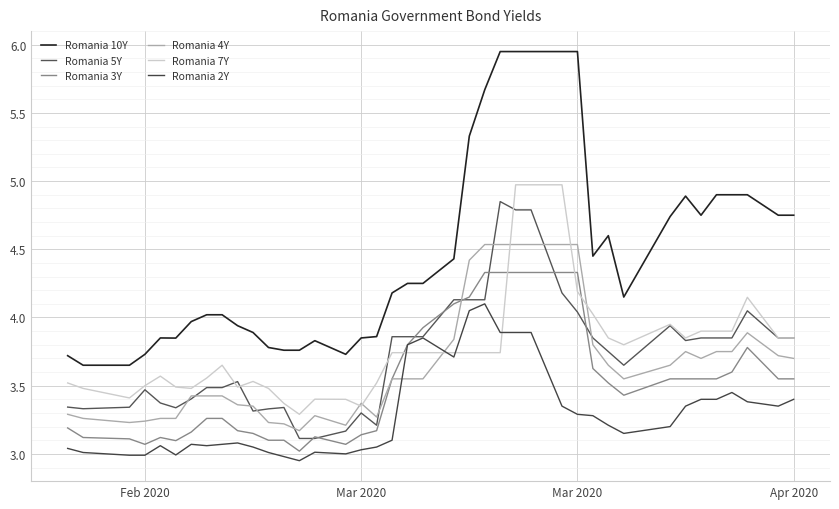

What is the maximum value for Romania 4Y?

4.5